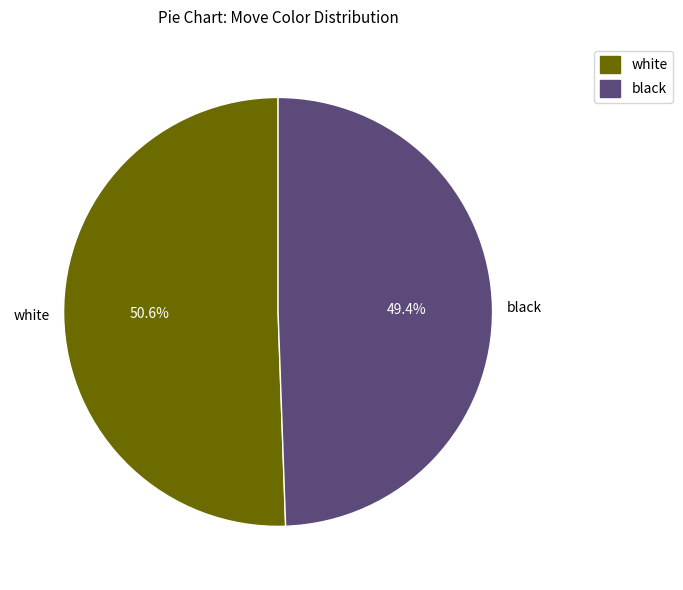

What is the ratio of the value at black to the value at white?

1.0